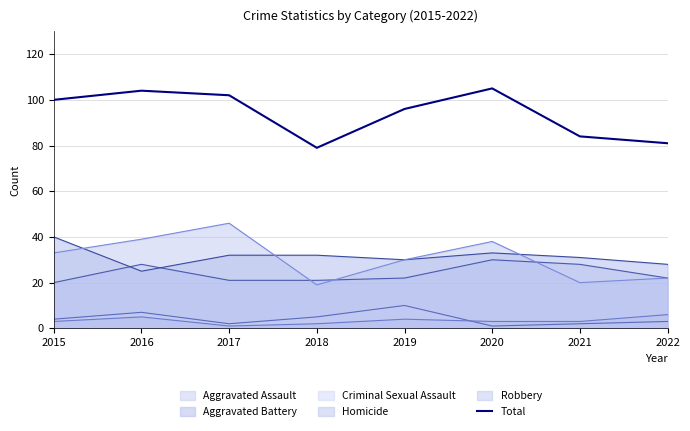

Rank the categories by value from highest to lowest.

2020, 2016, 2017, 2015, 2019, 2021, 2022, 2018